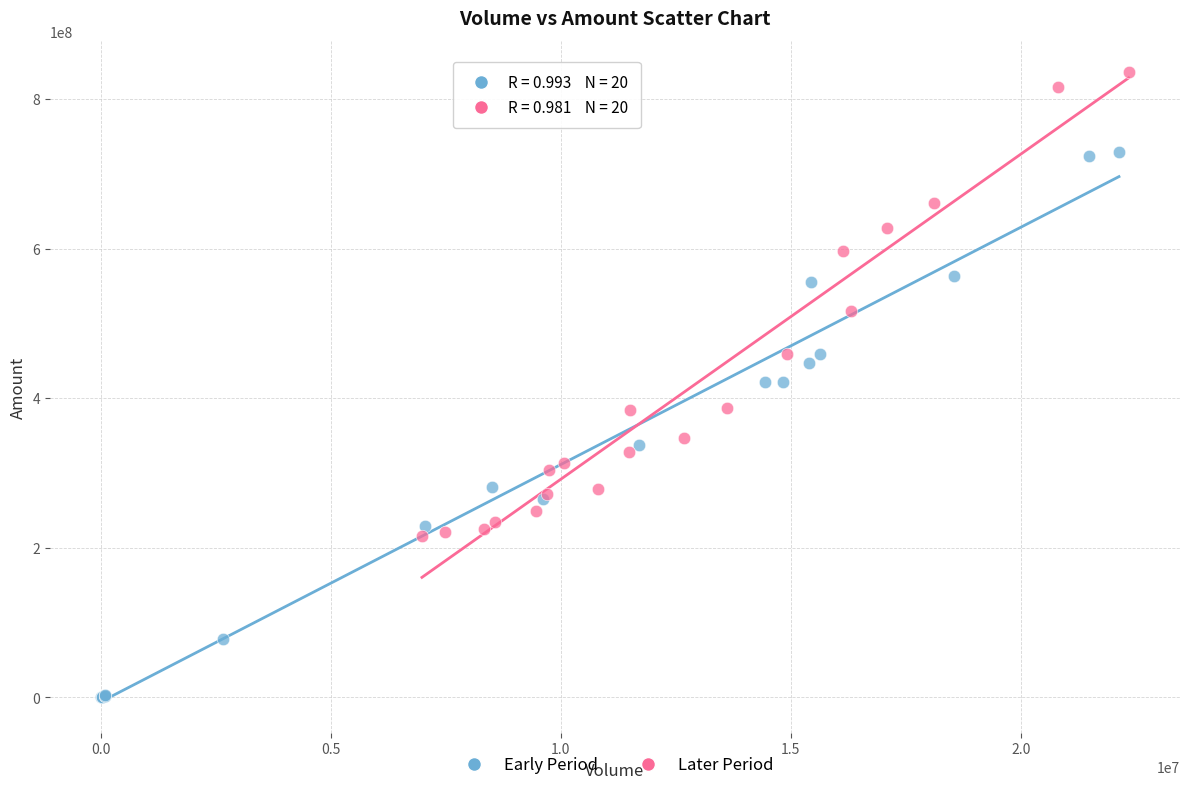

Which series reaches the maximum Y coordinate?

Later Period